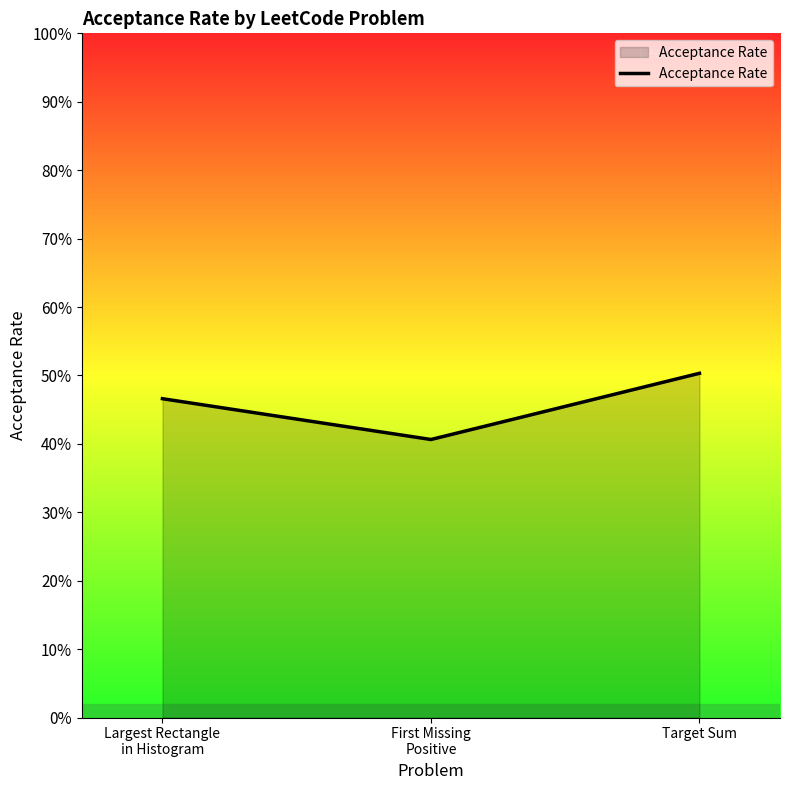

Is this an area chart (filled region under the line)?

Yes